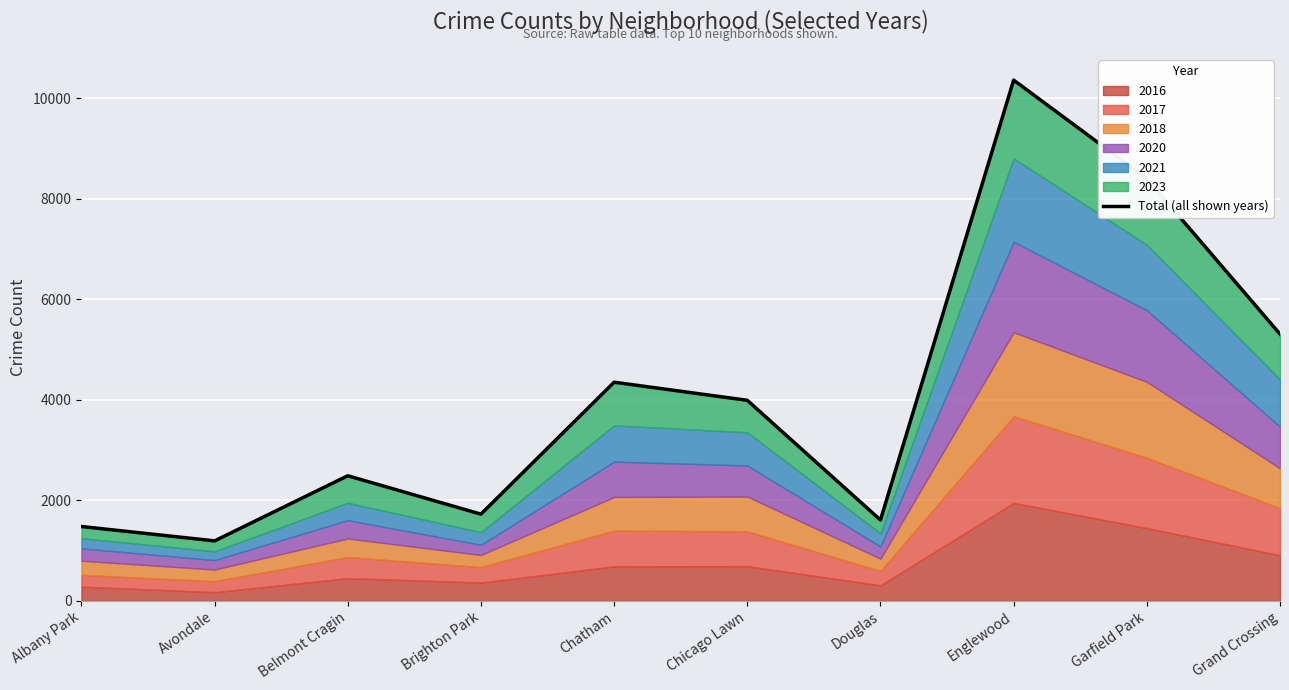

What is the difference between the maximum and second lowest values?

8885